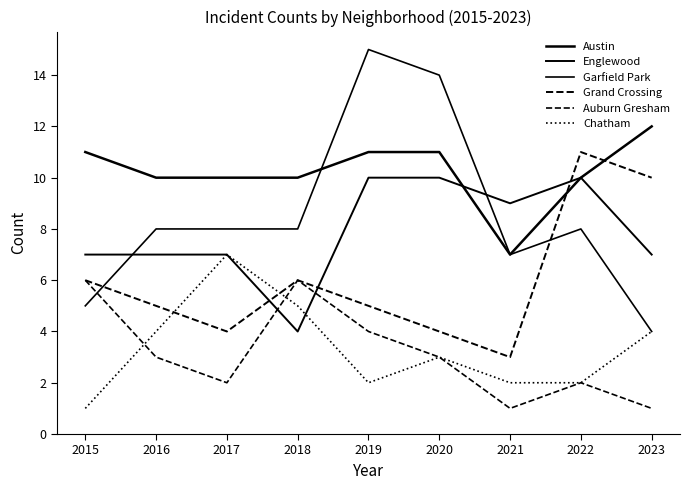

The Austin series shows 10 at 2016. True or false?

True